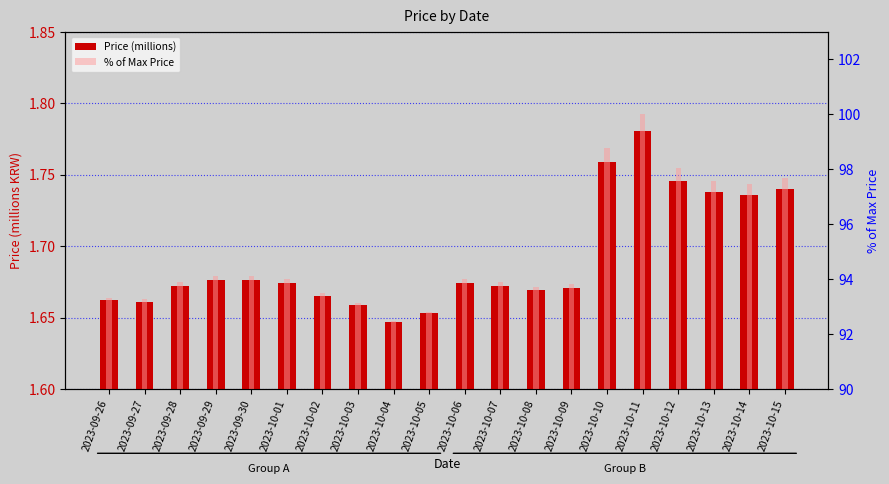

What is the sum of all Price (millions) values?

33.8